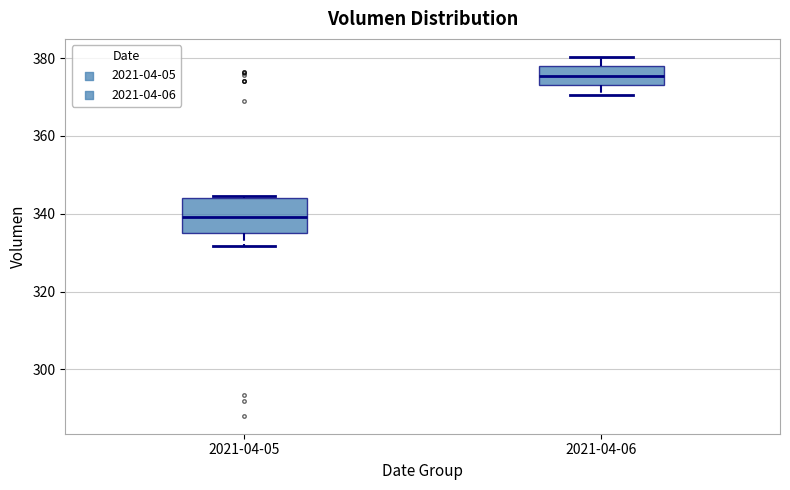

Reading left to right, read every box against the y-axis: the position of its median line, the range the box covers, and the ends of its whiskers. The values are not printed on the chart, so give them approximately, as read against the axis.

2021-04-05: median 340, box 334 to 344, whiskers 332 to 344
2021-04-06: median 376, box 374 to 378, whiskers 370 to 380